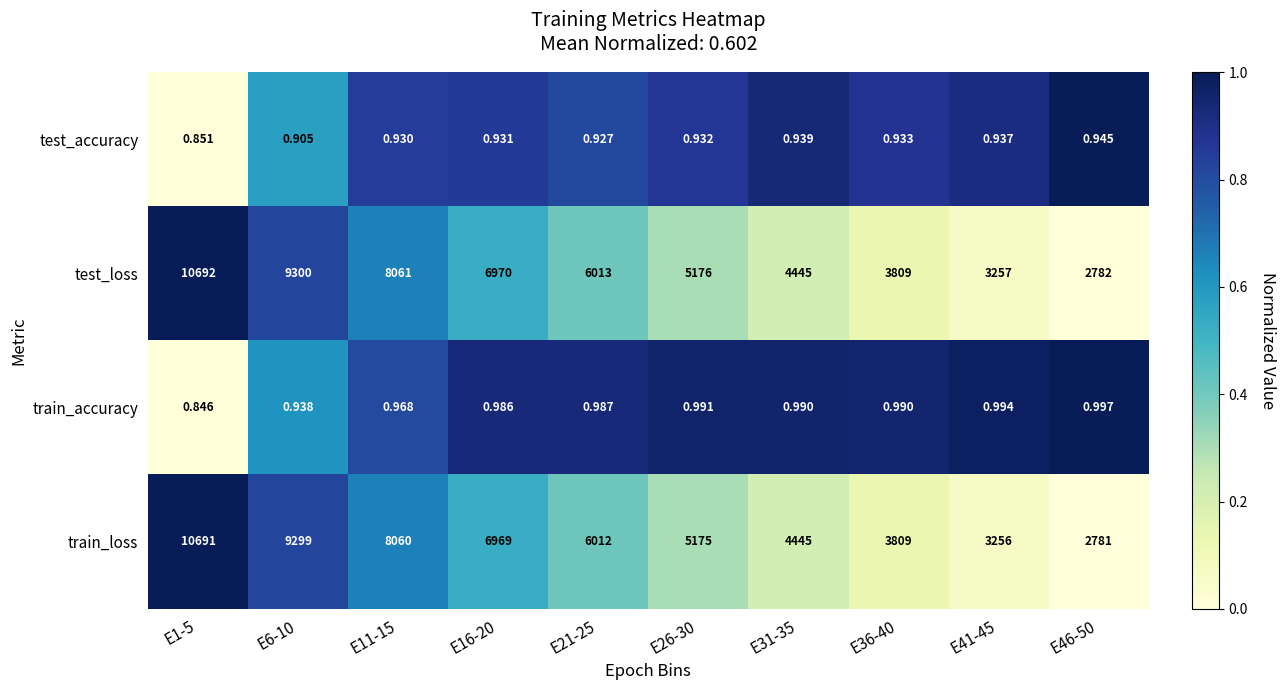

How many distinct data groups are displayed?

4